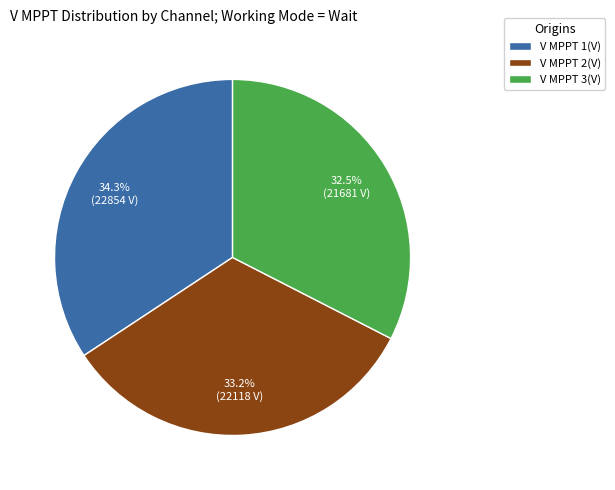

Is there a majority slice in this chart?

No